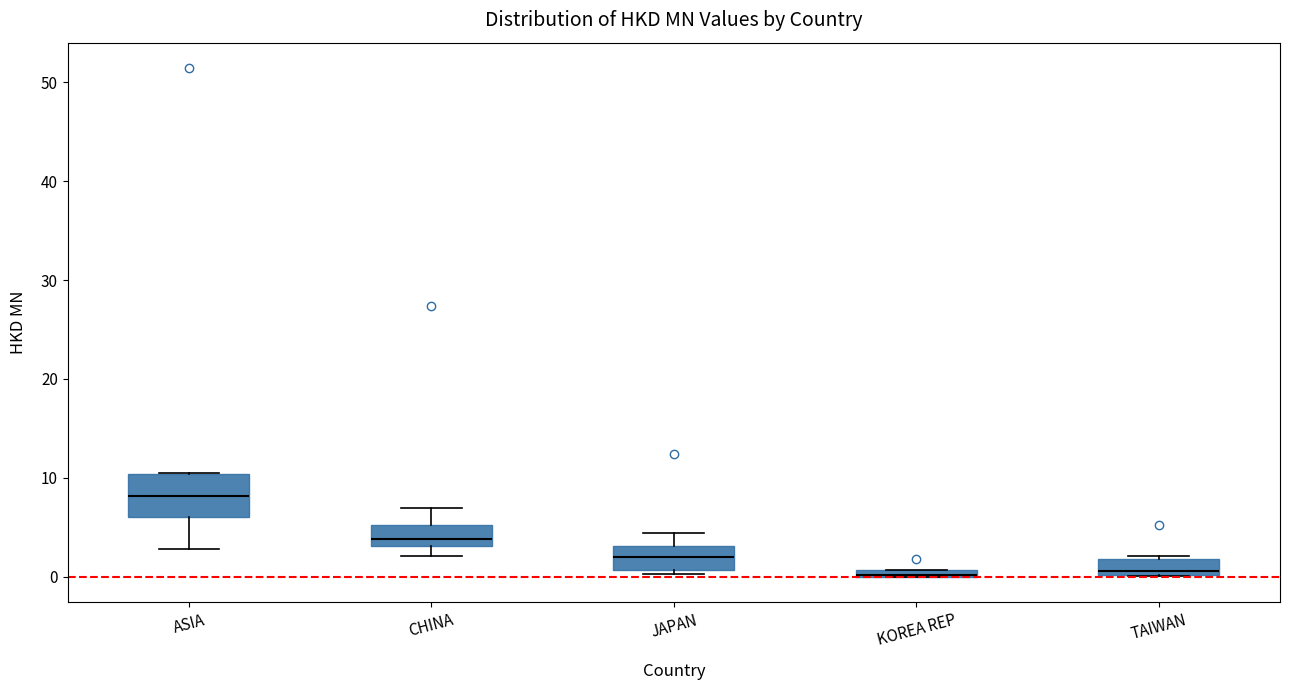

Comparing the boxes themselves (not the whiskers), which one is the tallest?

ASIA